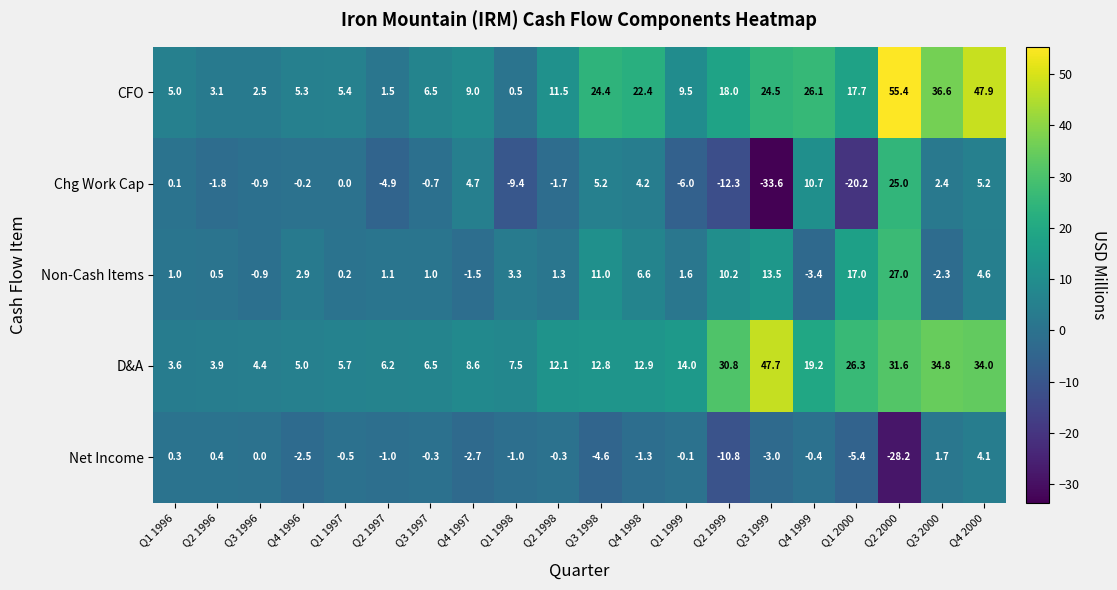

Where does the Net Income series first go above 0?

Q1 1996